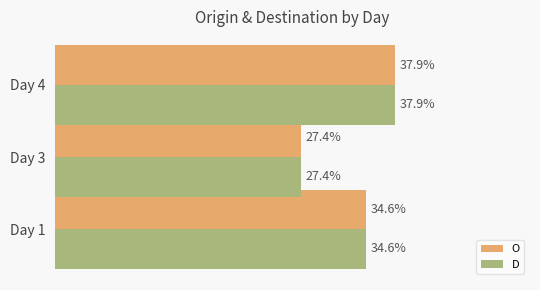

Which category has the highest value in the D series?

Day 4